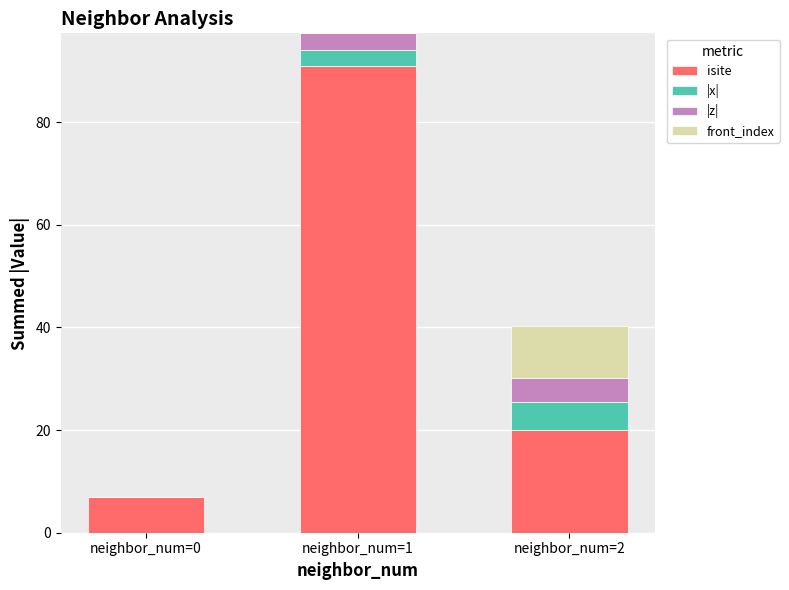

What is the total value across all series at neighbor_num=2?

40.2